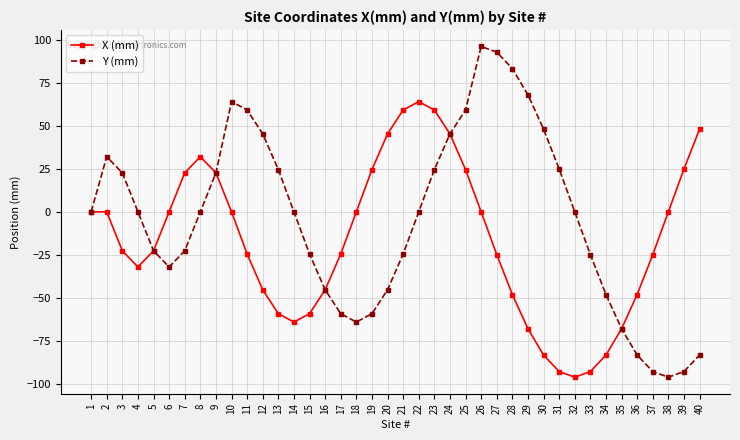

Which series has the largest range (max minus min)?

Y (mm)